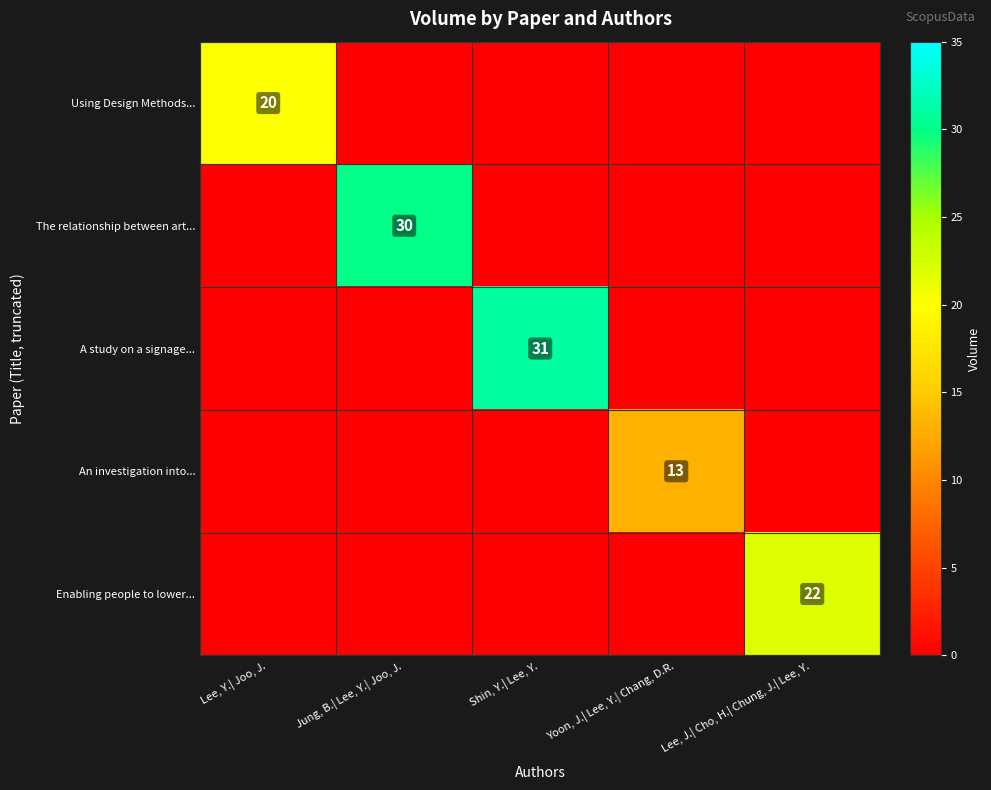

What is the spread (max minus min) of values at Lee, J.| Cho, H.| Chung, J.| Lee, Y.?

22